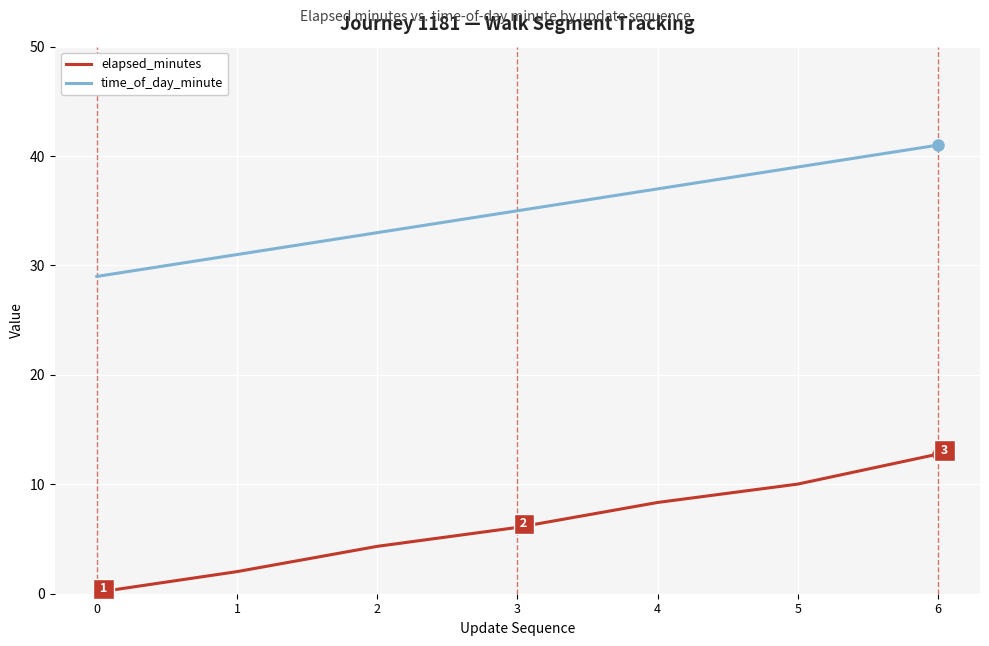

What is the smallest value displayed?

0.1